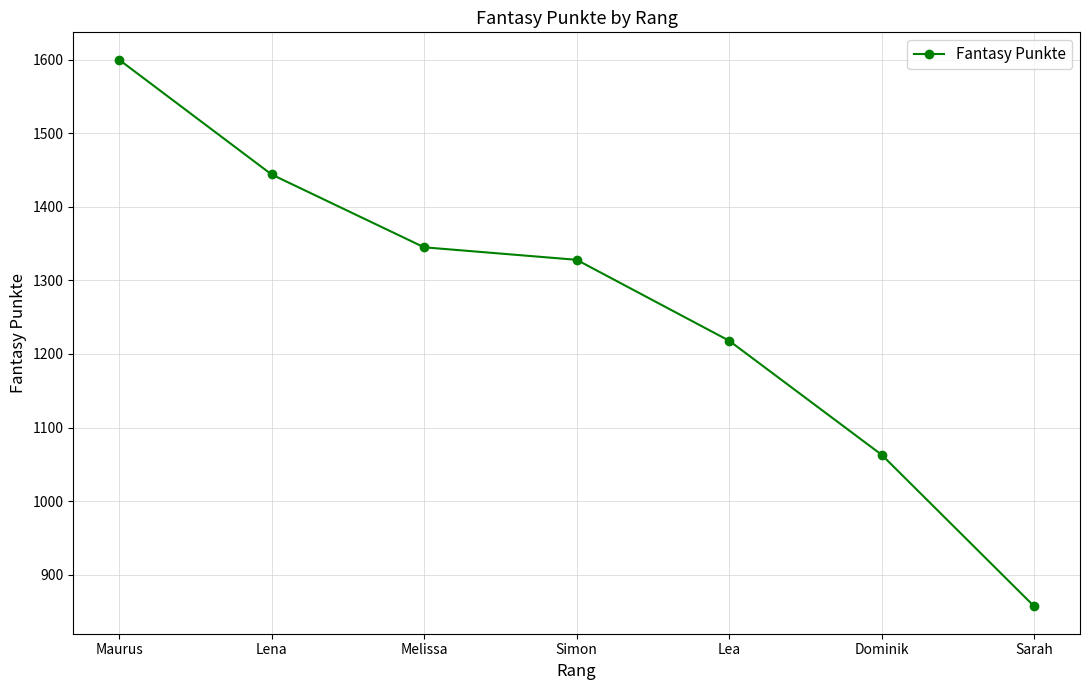

Which category has the highest value across all series?

Maurus